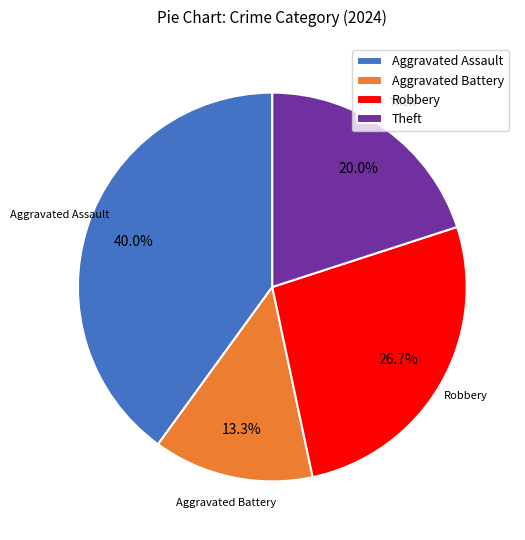

Count the number of slices in the pie.

4